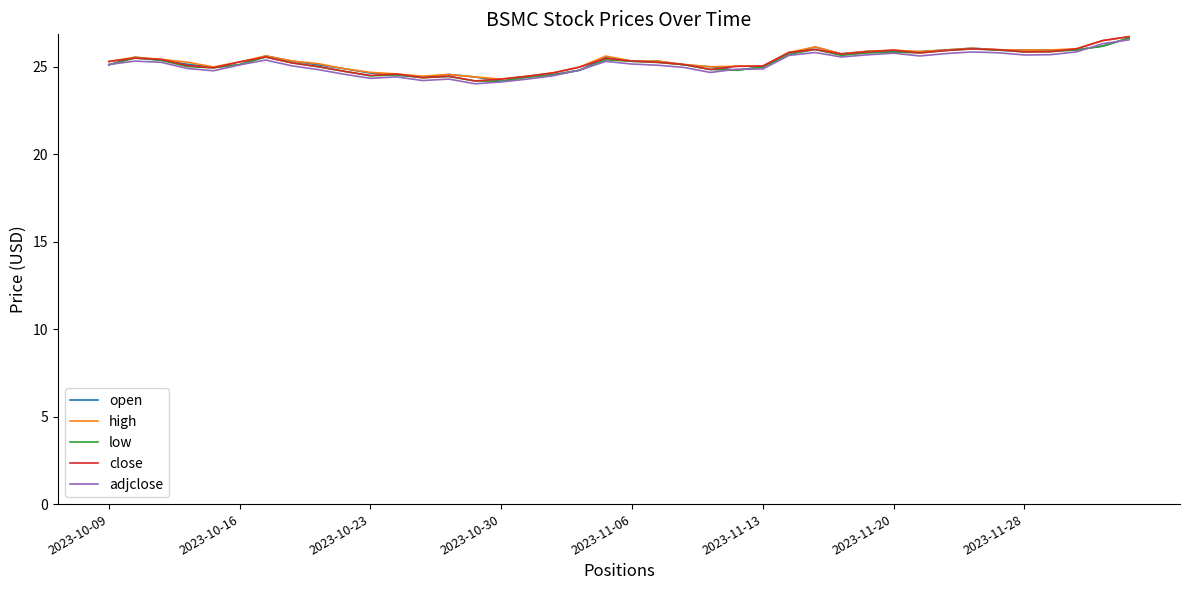

What is the maximum value shown in the chart?

26.7